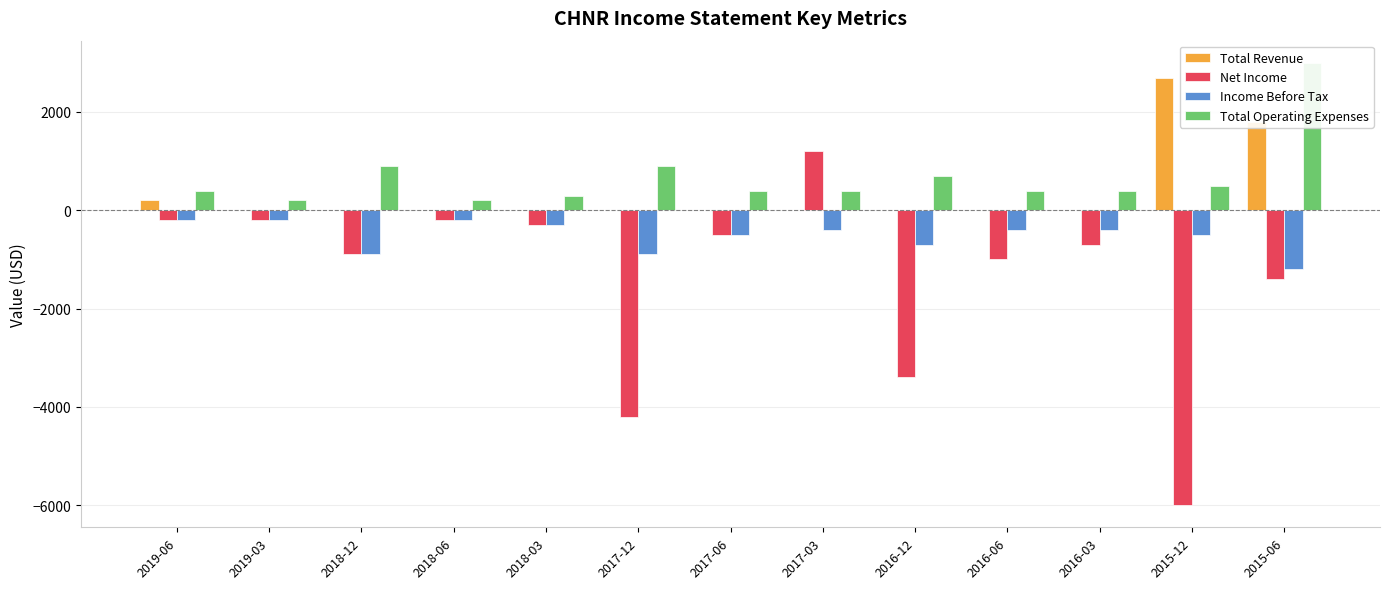

Which category has the lowest value in the Income Before Tax series?

2015-06